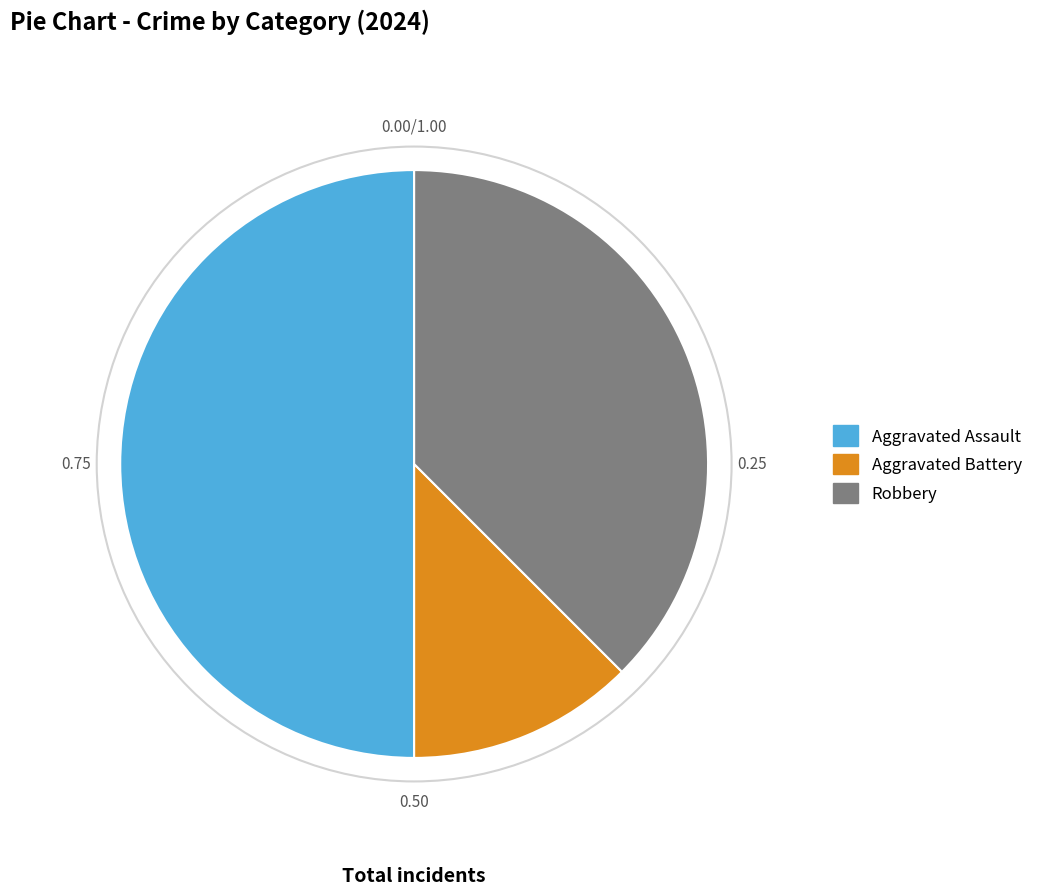

Does Aggravated Battery represent more than half of the total?

No